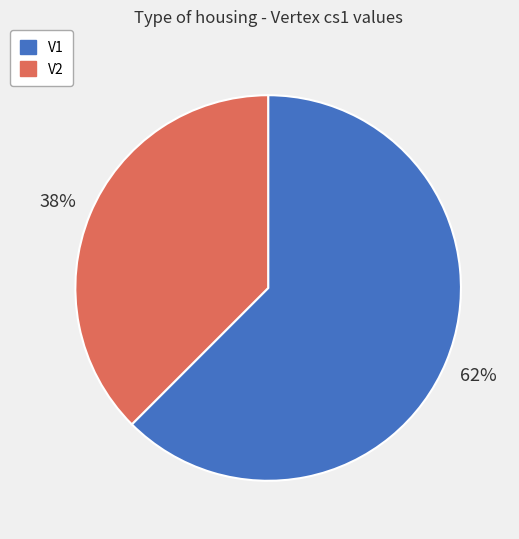

True or false: V2 accounts for 38% of the total.

True